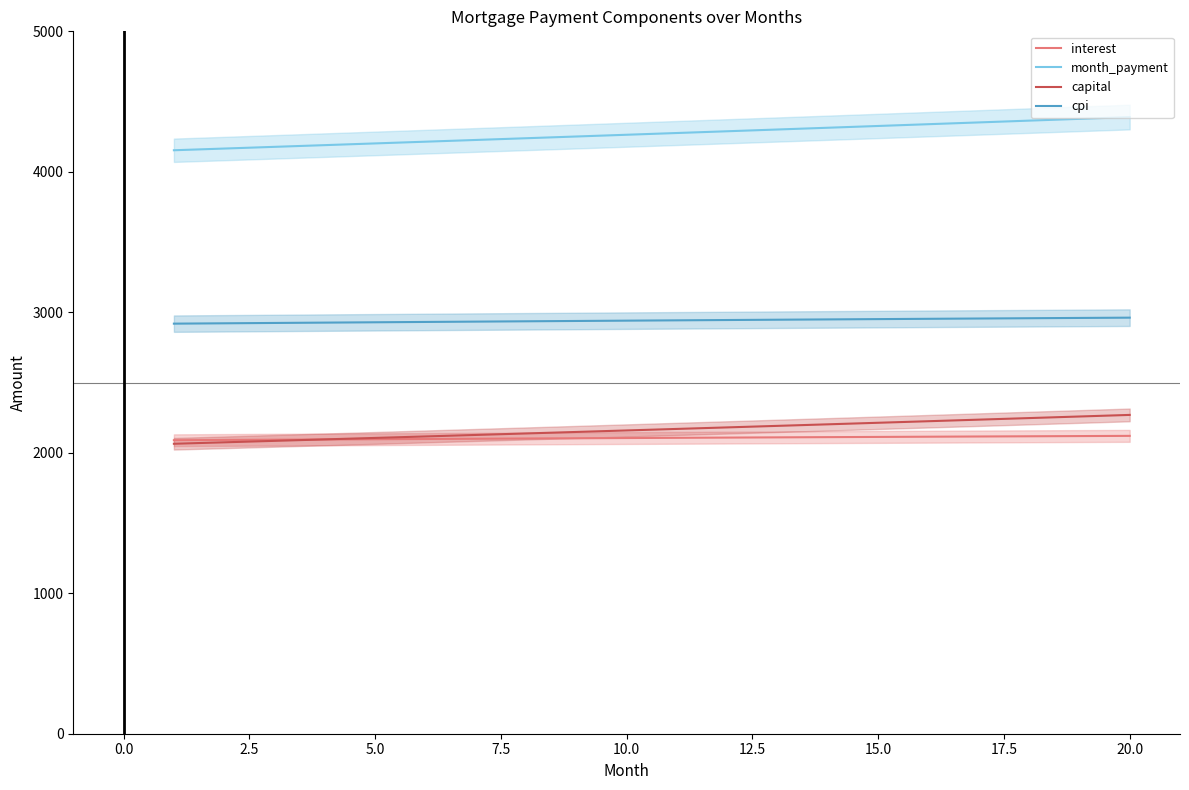

What is the maximum value for month_payment?

4389.8